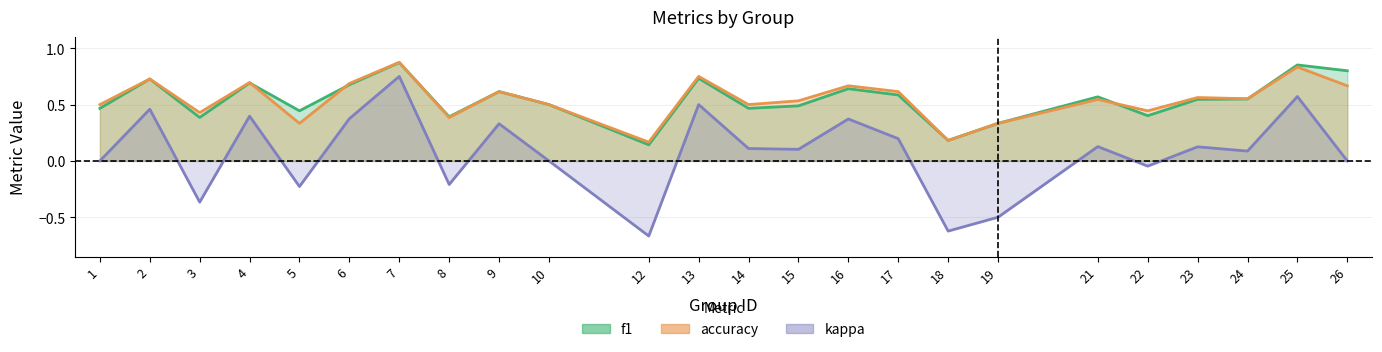

How many lines are shown in the chart?

3